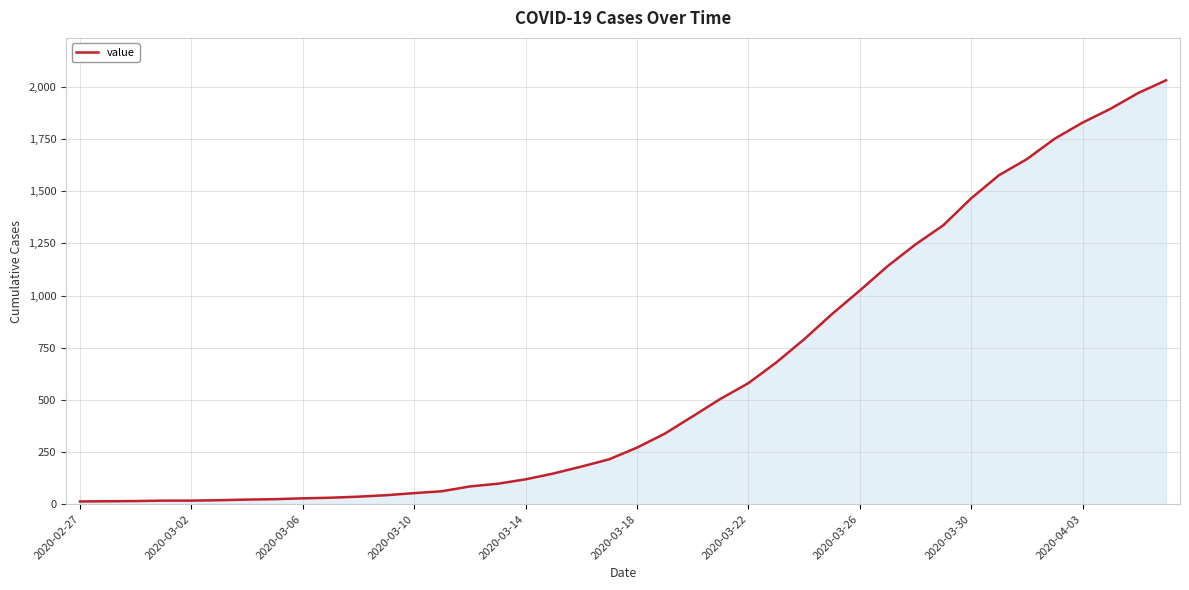

What is the maximum value shown in the chart?

2032